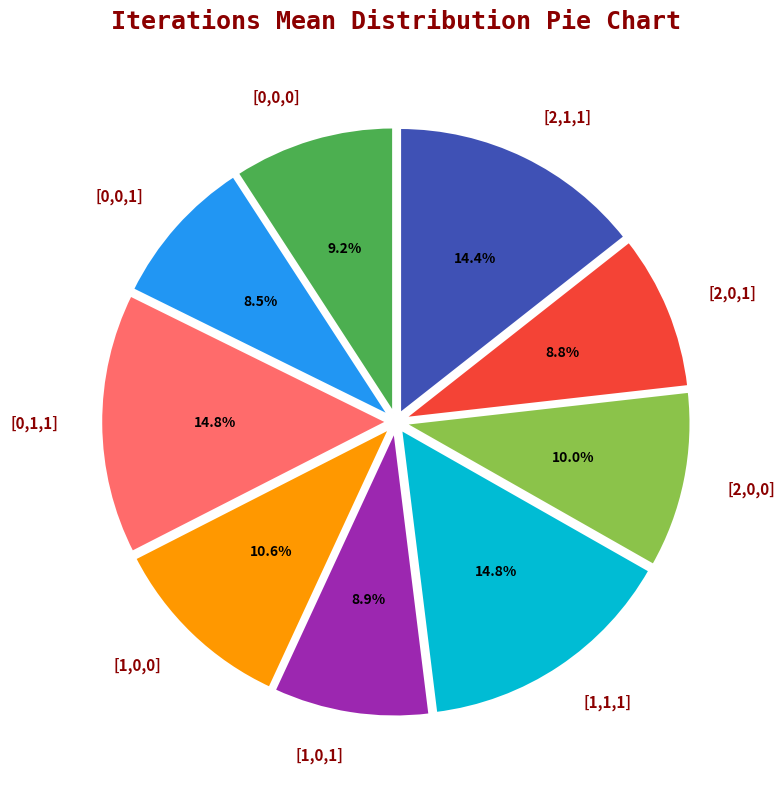

Approximately how many times larger is the value at [1,0,1] compared to [2,0,0]?

0.9